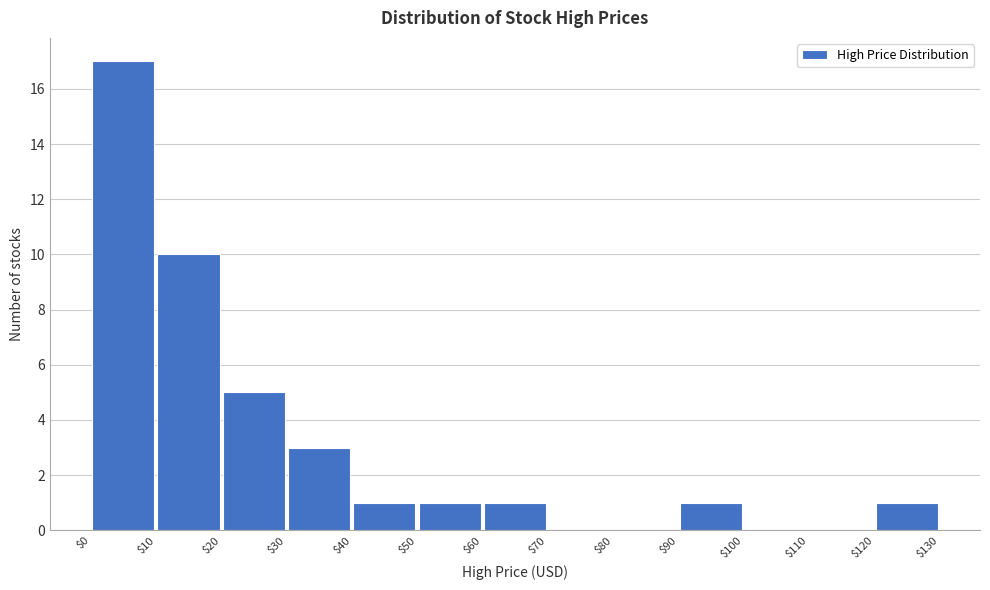

What is the height of the bar covering $60 to $70 on the x-axis? The values are not printed on the chart, so give them approximately, as read against the axis.

1